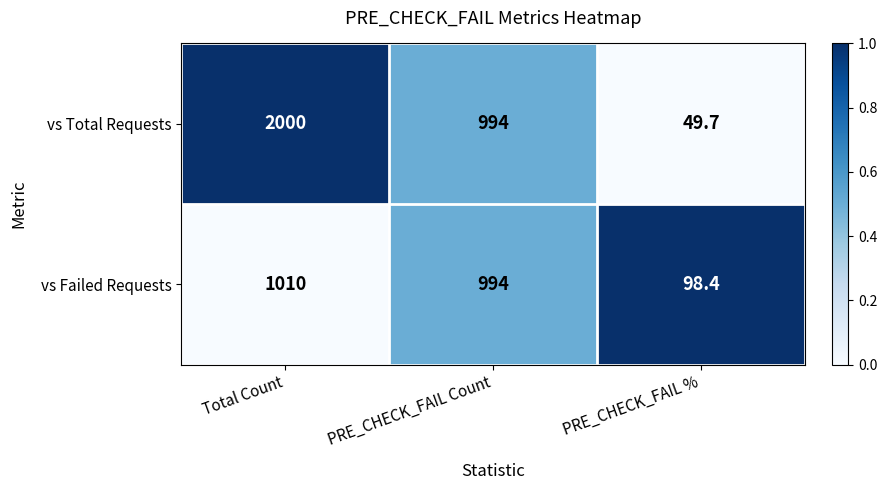

How many series are shown in this chart?

2